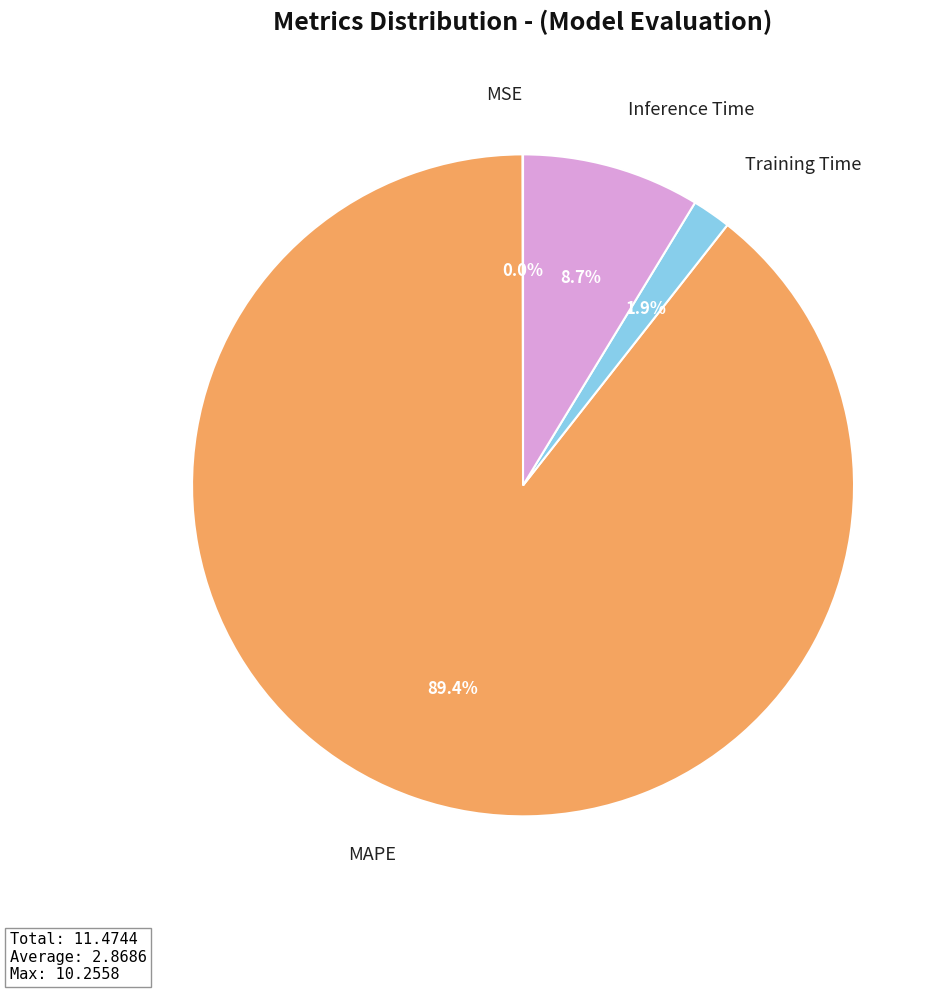

The Inference Time slice represents 9% of the pie. True or false?

True